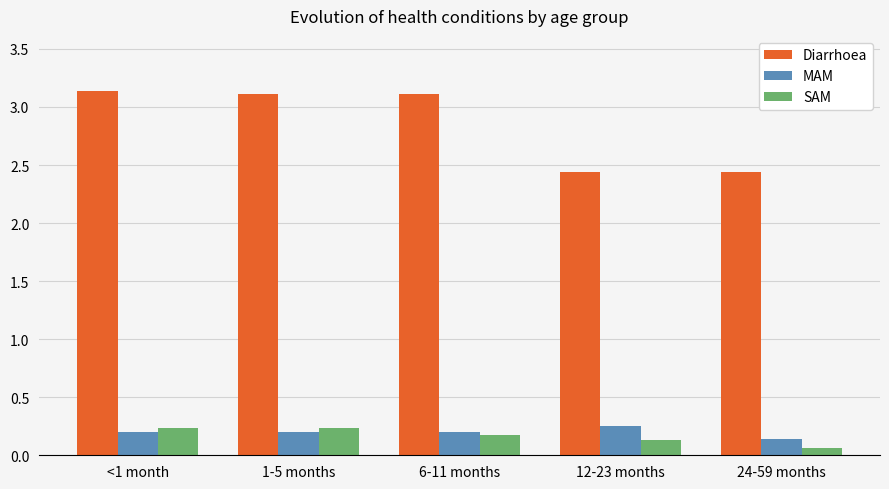

Which series has the largest range (max minus min)?

Diarrhoea